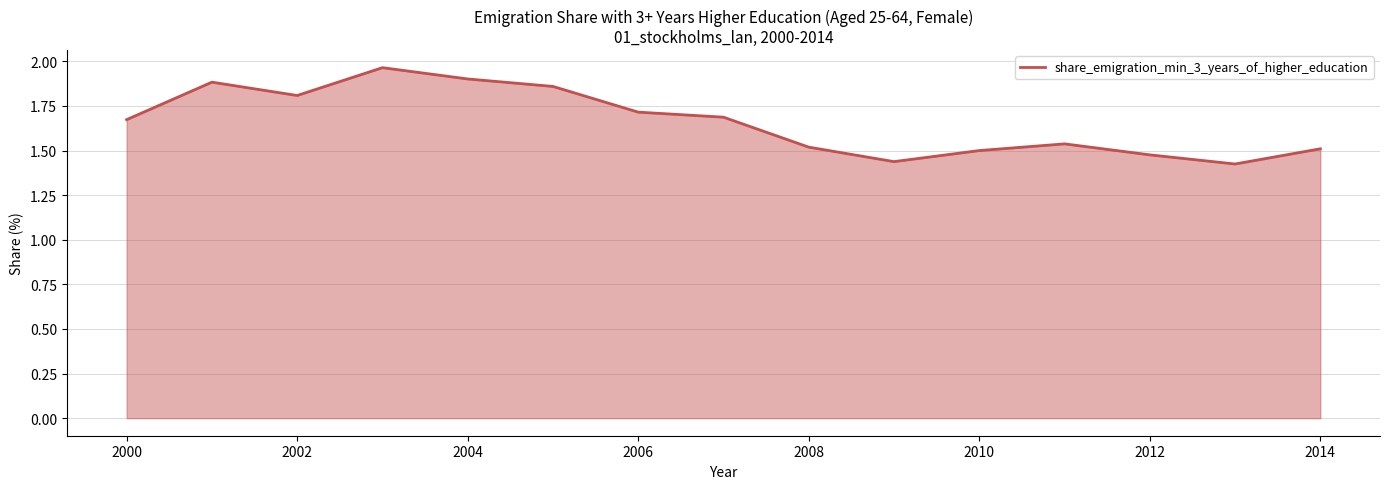

How many lines are shown in the chart?

1